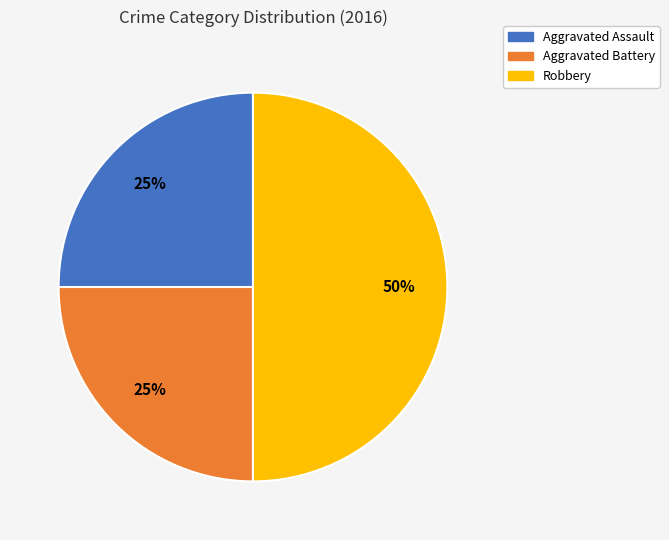

To the nearest percent, what is the combined percentage of Aggravated Assault and Aggravated Battery?

50%